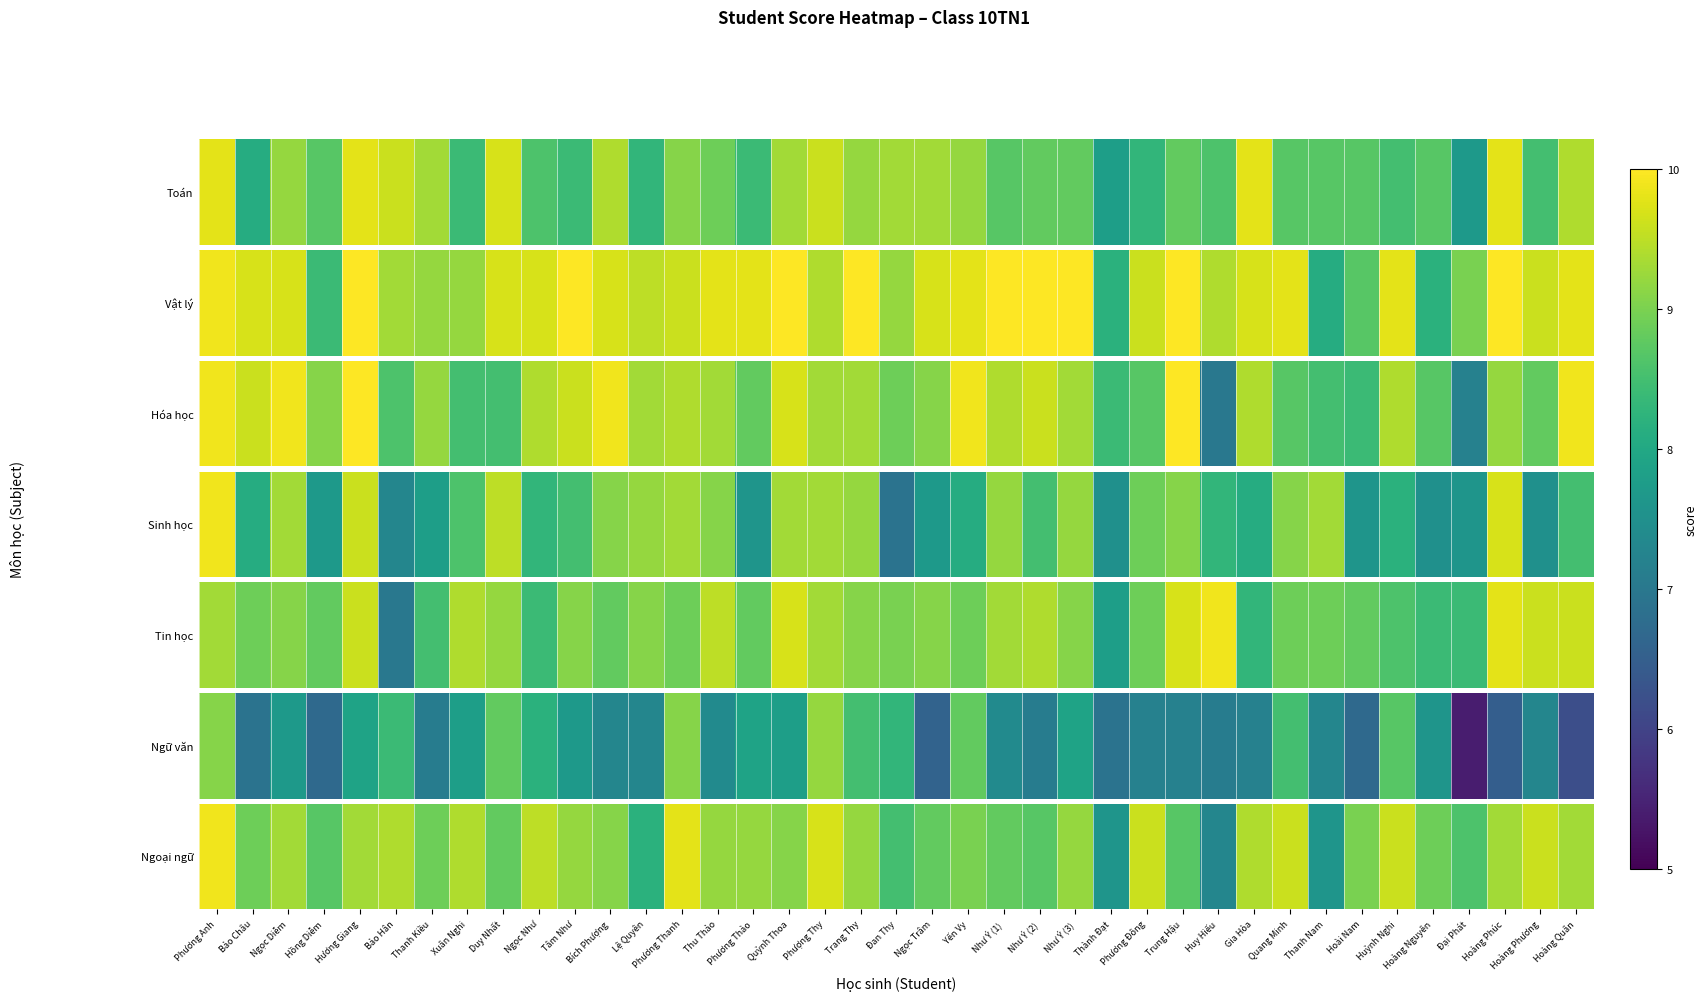

What is the change in value from Thanh Nam to Hoàng Phương?

+2.0